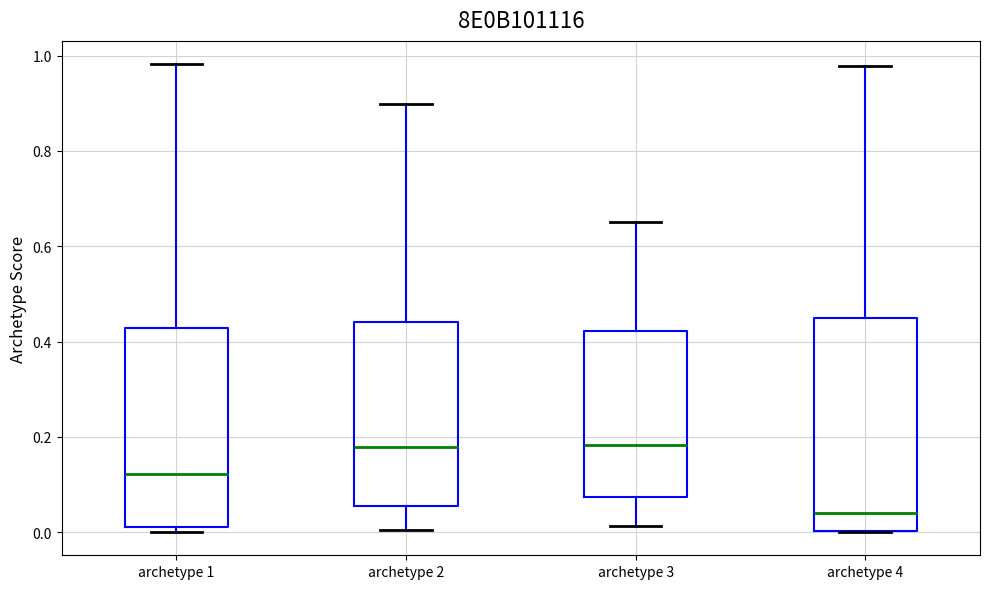

Where is the upper edge of the box for archetype 4 on the y-axis? The values are not printed on the chart, so give them approximately, as read against the axis.

0.44